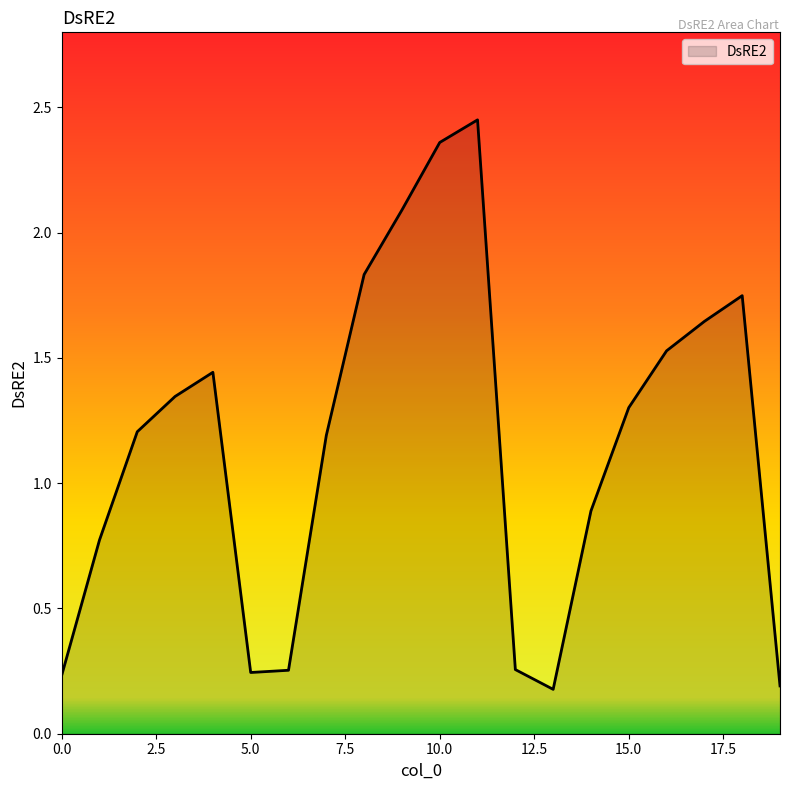

What is the difference between the maximum and minimum values?

2.3